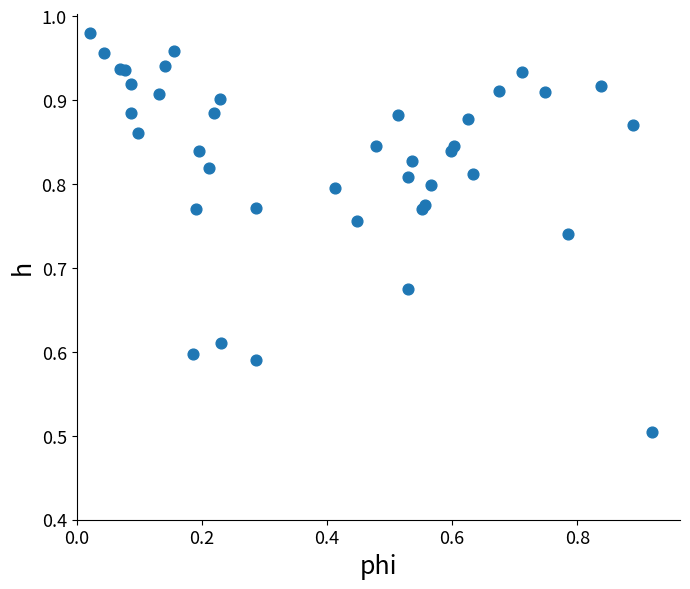

What Y value in the scatter plot is closest to 0?

0.5